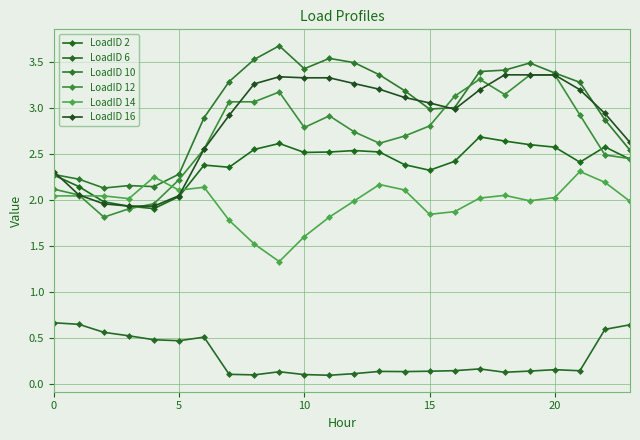

Which series has the widest spread of values?

LoadID 12